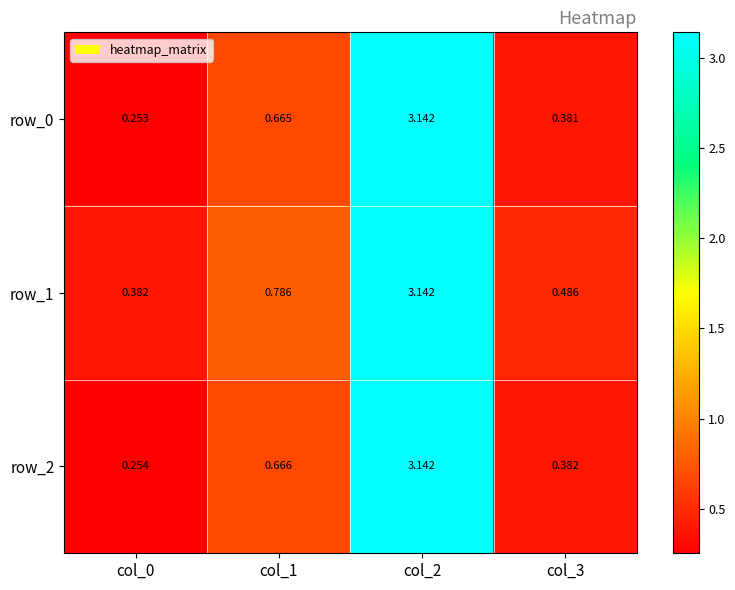

Is the value of row_1 at col_0 greater than the value of row_0 at col_3?

Yes